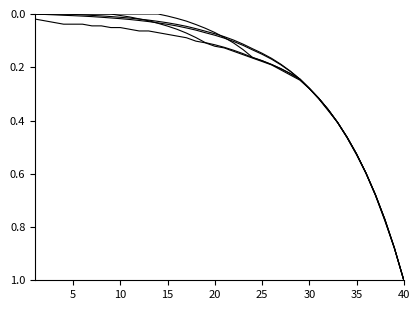

How many lines are shown in the chart?

5